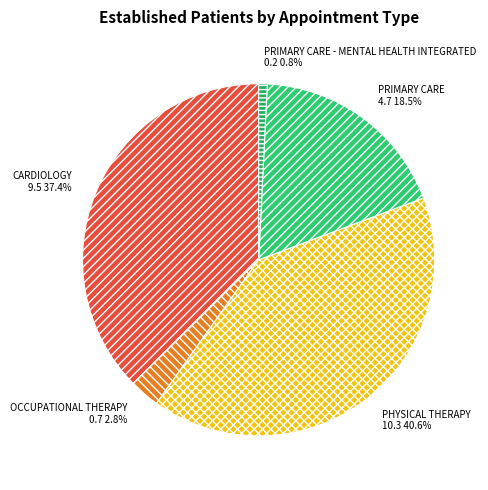

Which category has the biggest portion of the pie?

PHYSICAL THERAPY